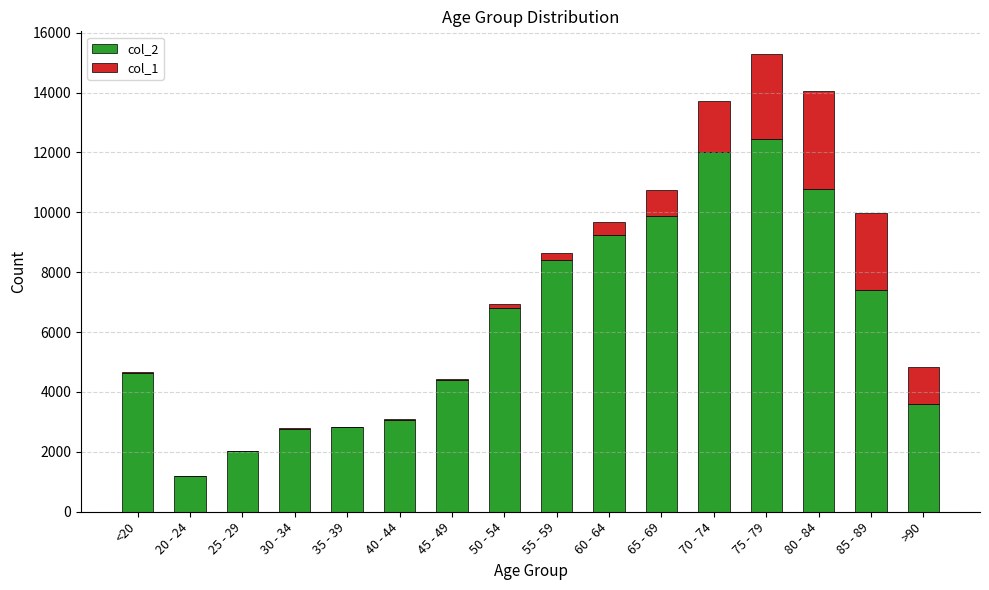

At which label does col_2 reach its peak?

75 - 79